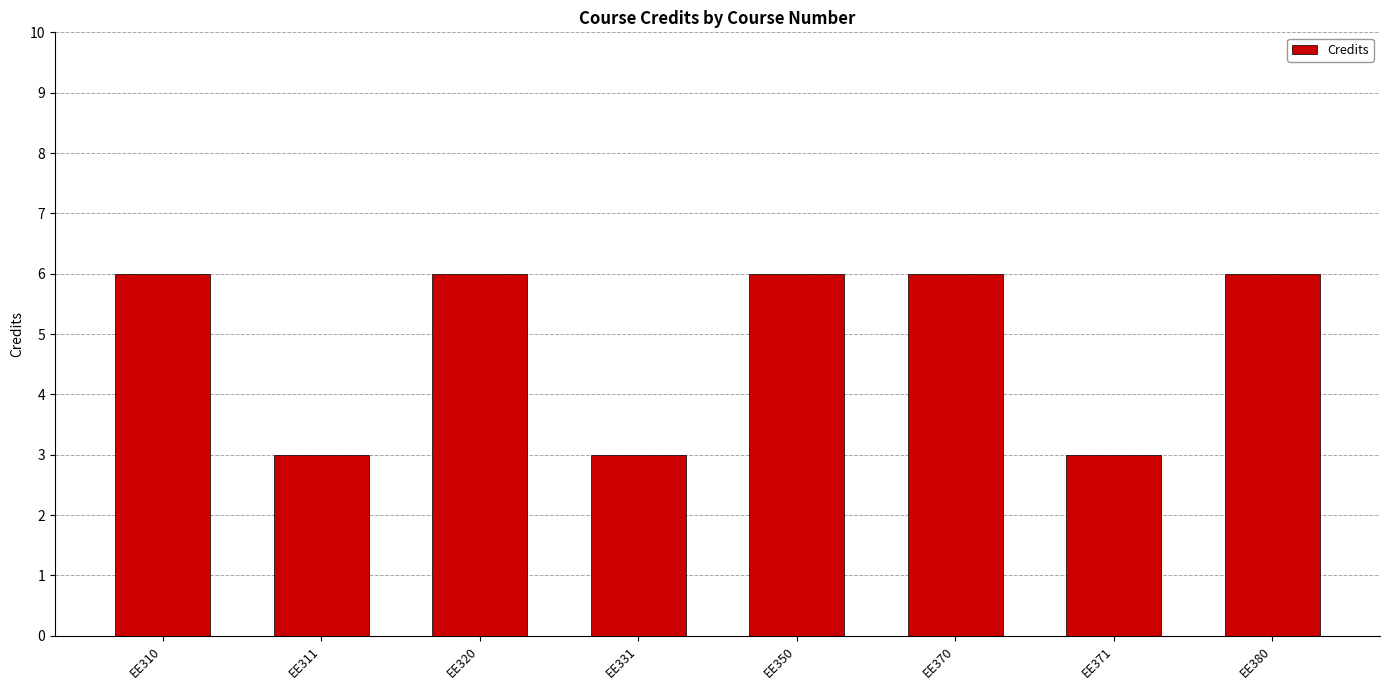

What is the ratio of the value at EE320 to the value at EE380?

1.0